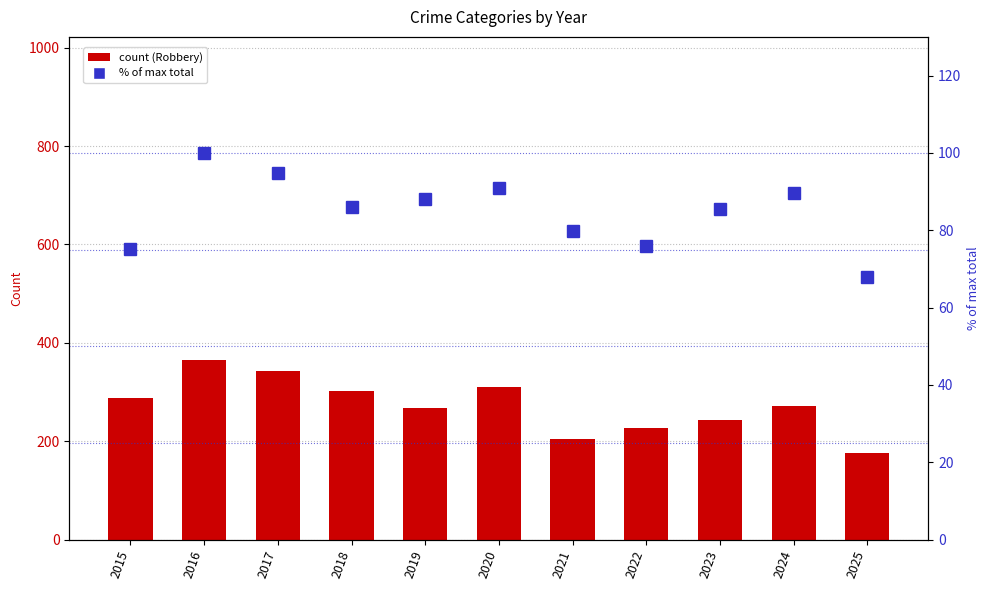

Rank the series by their average value, from highest to lowest.

Robbery, Total (normalized %)